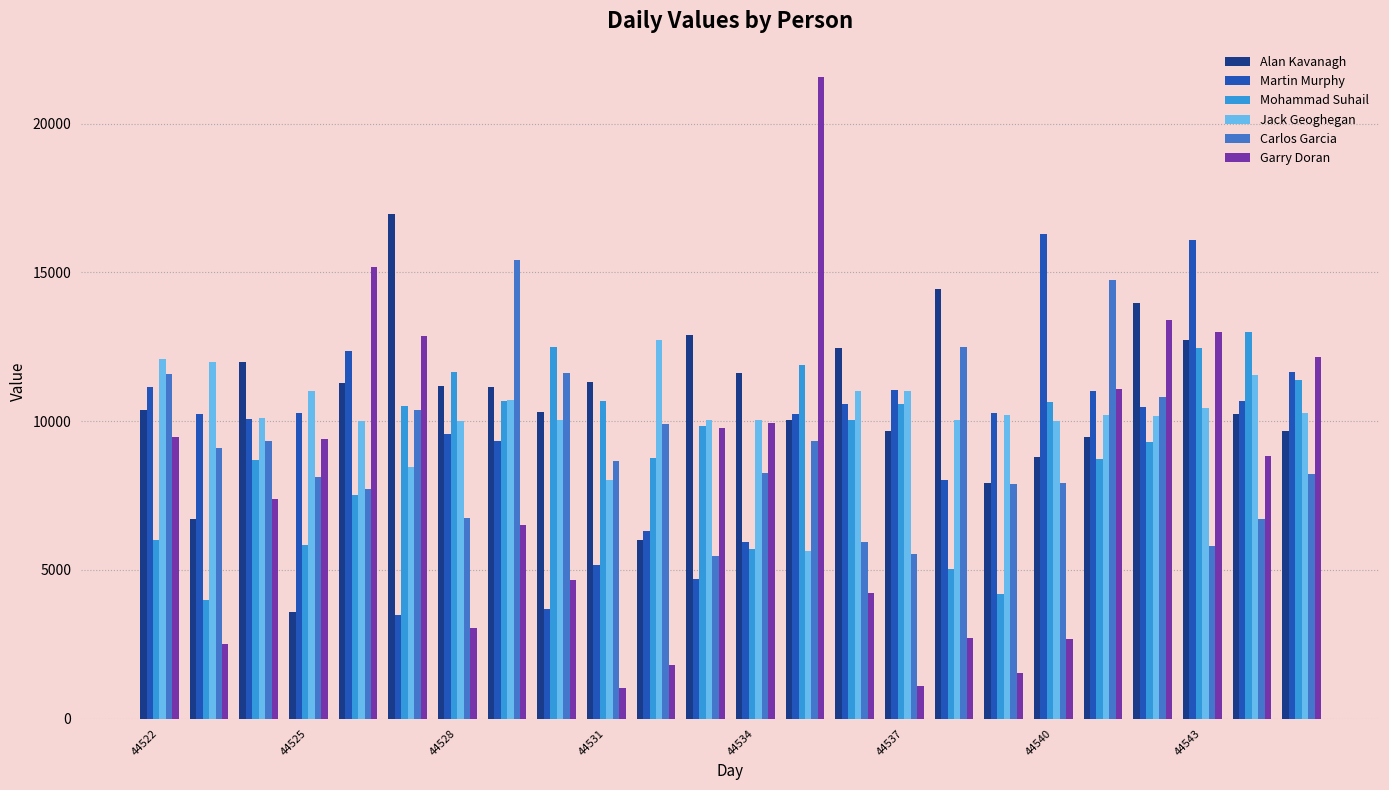

Which series has the largest range (max minus min)?

Garry Doran